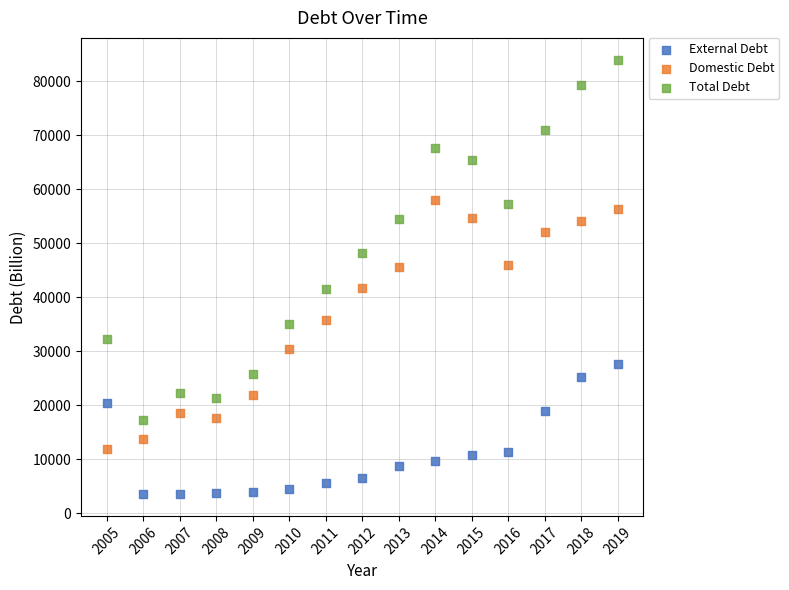

What are all the series names shown in the legend?

External Debt, Domestic Debt, Total Debt